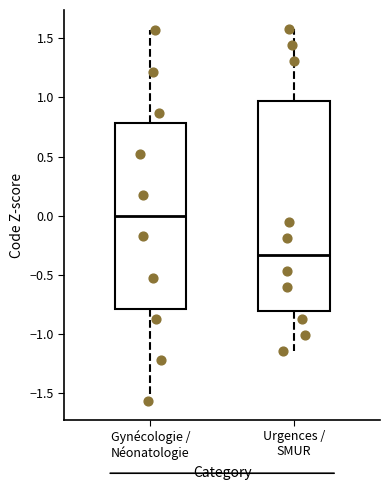

Where does the median line of the box for Urgences / SMUR sit on the y-axis? The values are not printed on the chart, so give them approximately, as read against the axis.

-0.35